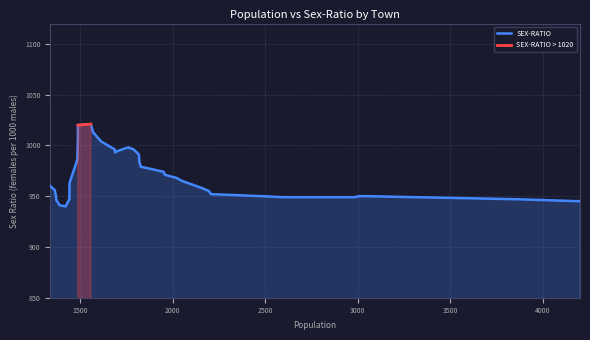

True or false: SEX-RATIO and SEX-RATIO > 1020 intersect in this chart.

False